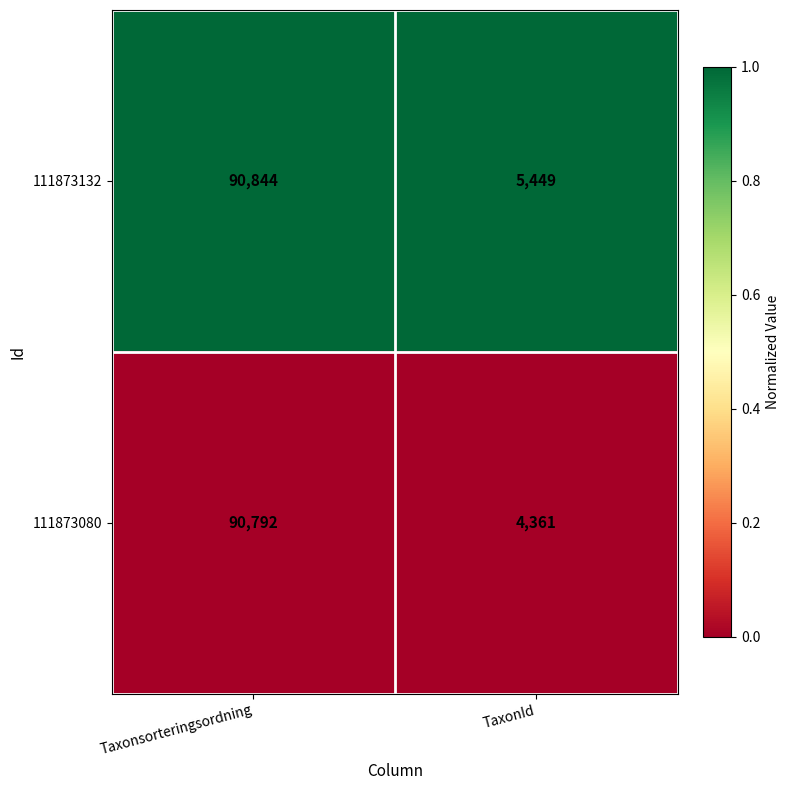

What is the greatest value displayed?

90844